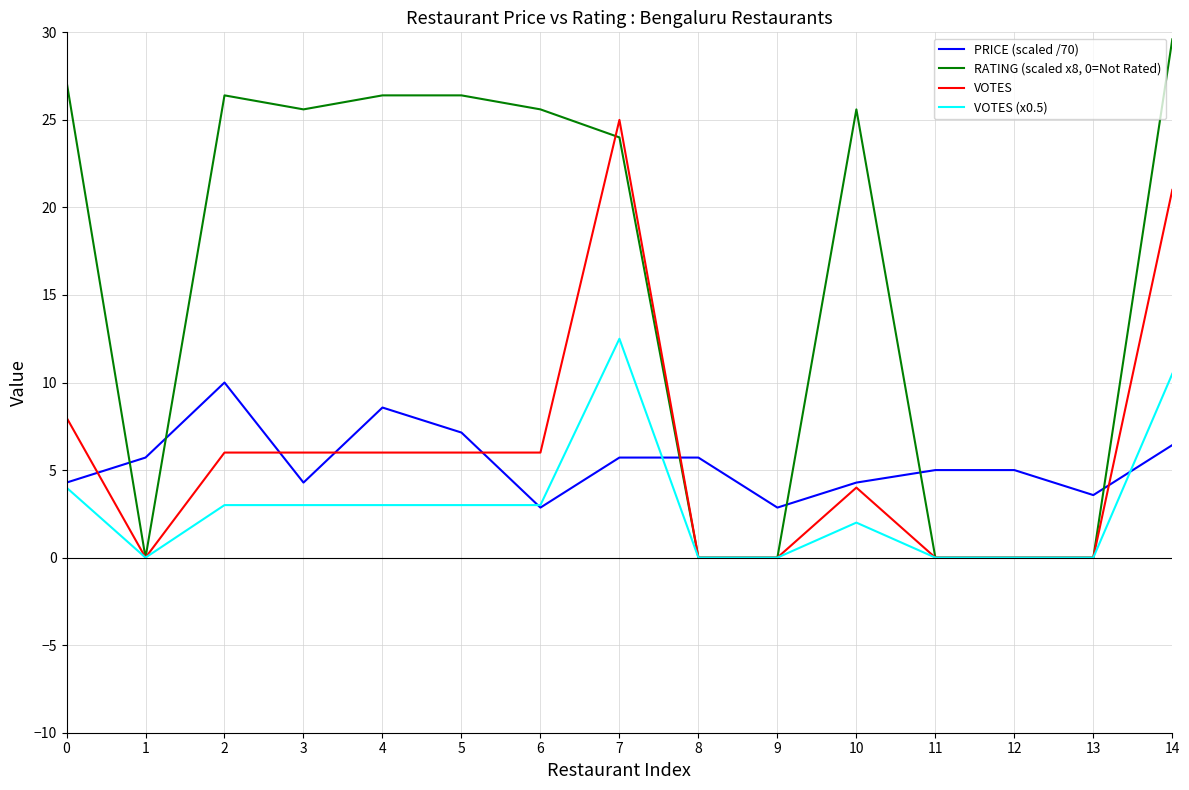

What is the difference between the second highest and second lowest values in the VOTES series?

21.0